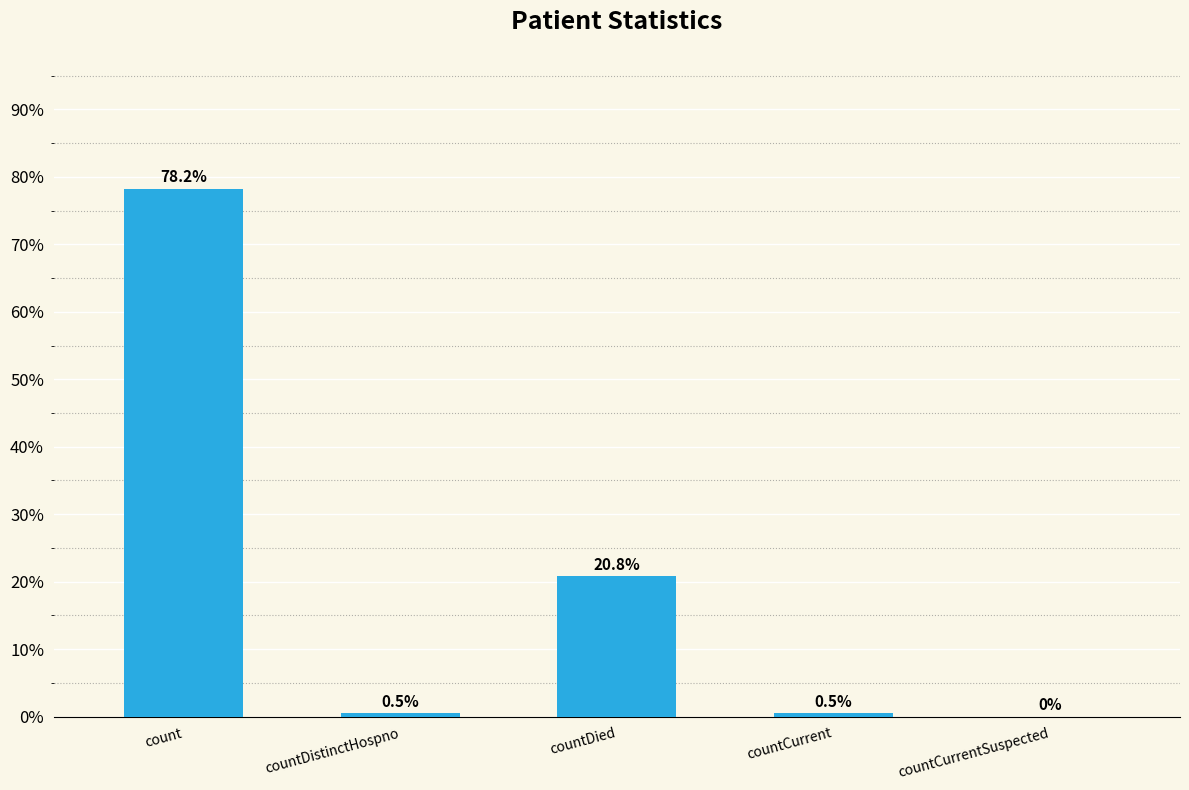

Are the bars grouped side by side (vs. stacked)?

No